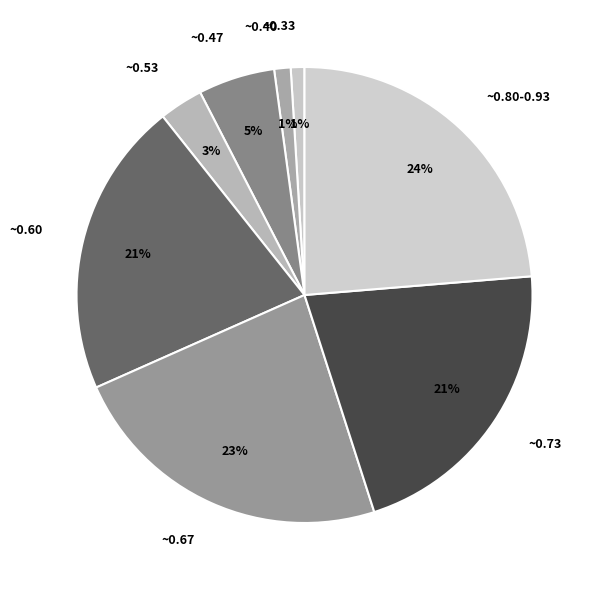

How many slices are in this pie chart?

8